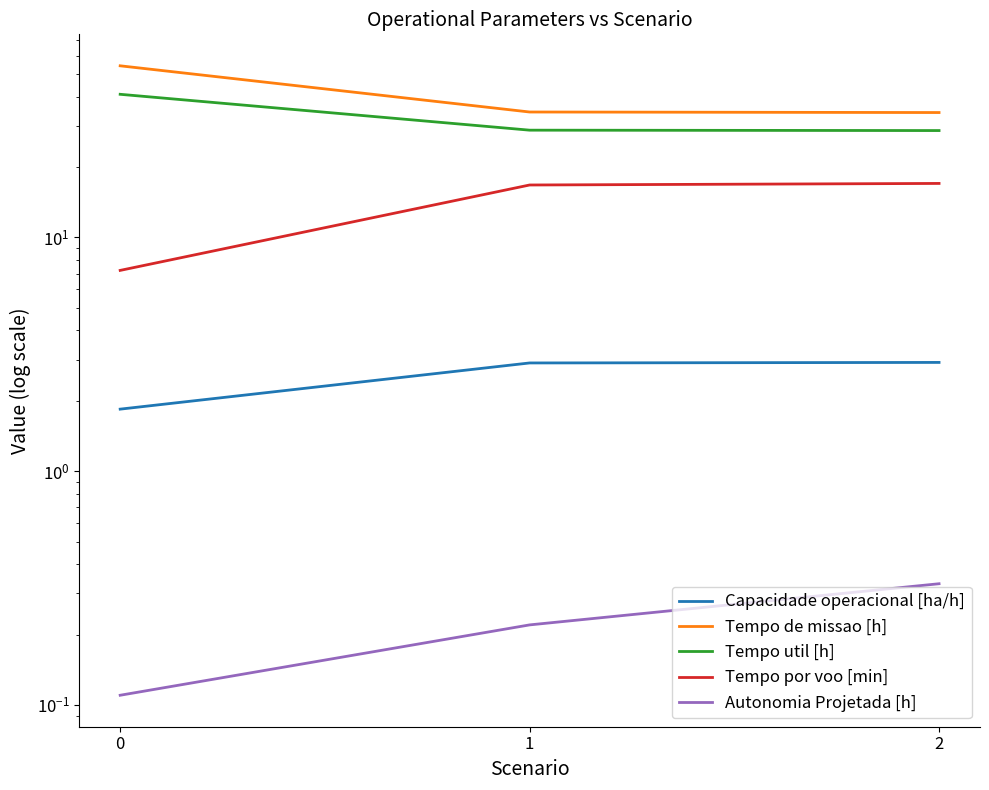

The Tempo util [h] series shows 41.0 at 0. True or false?

True